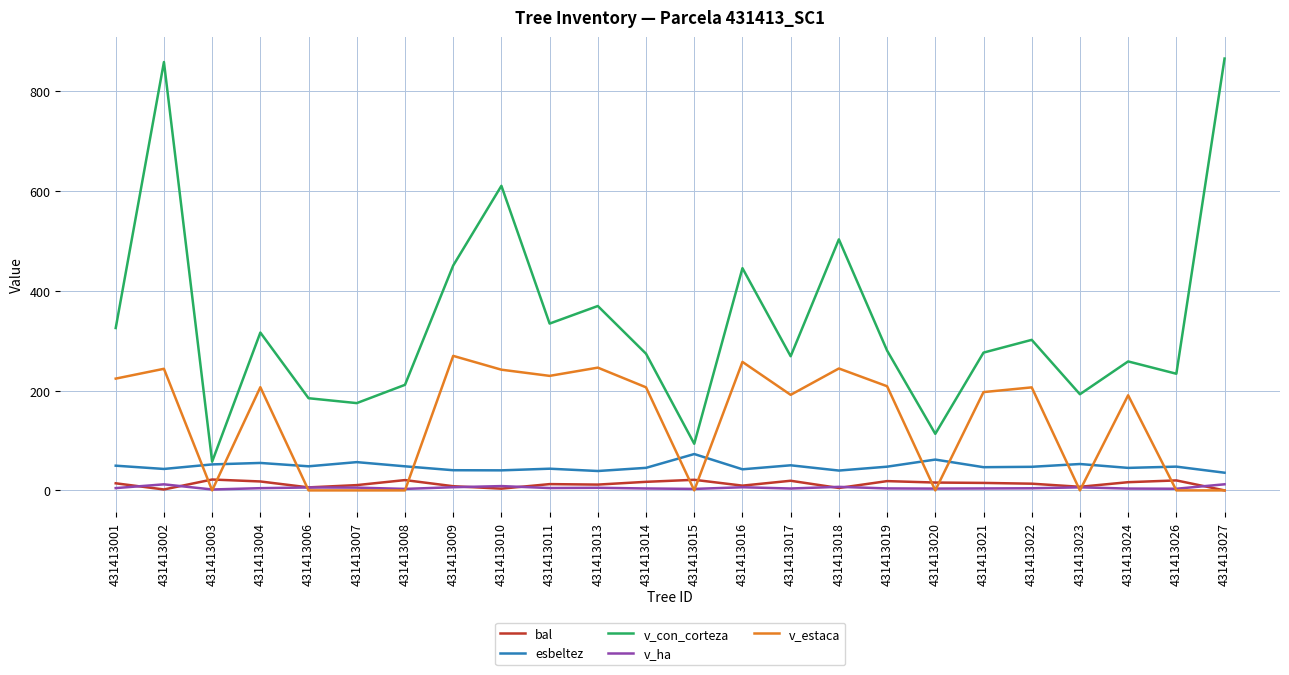

Which series changed the most between 431413002 and 431413017?

v_con_corteza